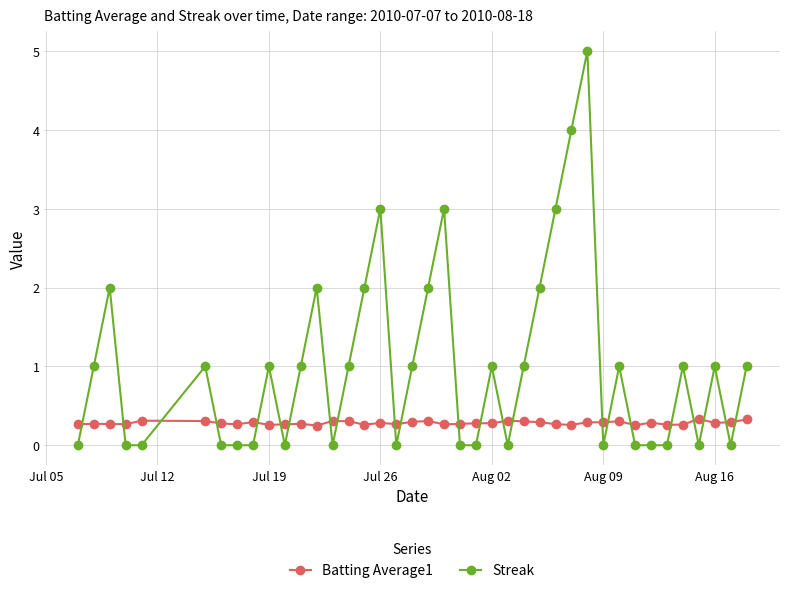

Which series has the widest spread of values?

Streak